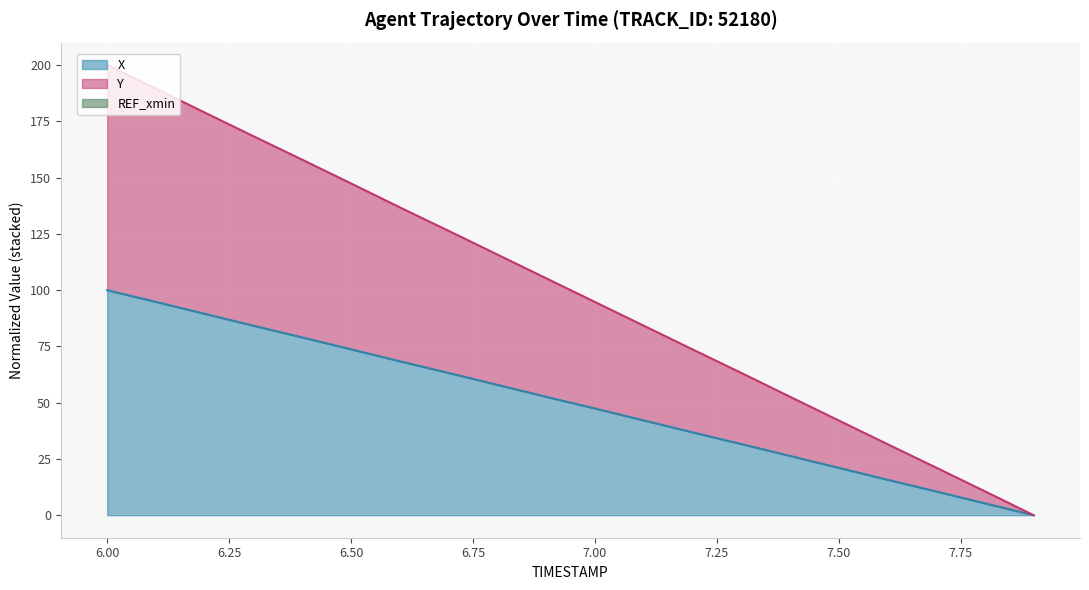

True or false: Y has a value of 72.0 at 6.2.

False